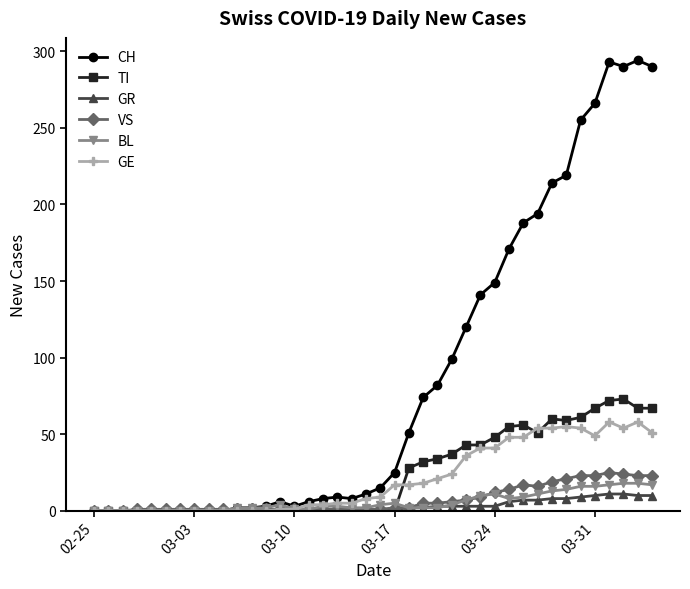

What is the maximum value for TI?

73